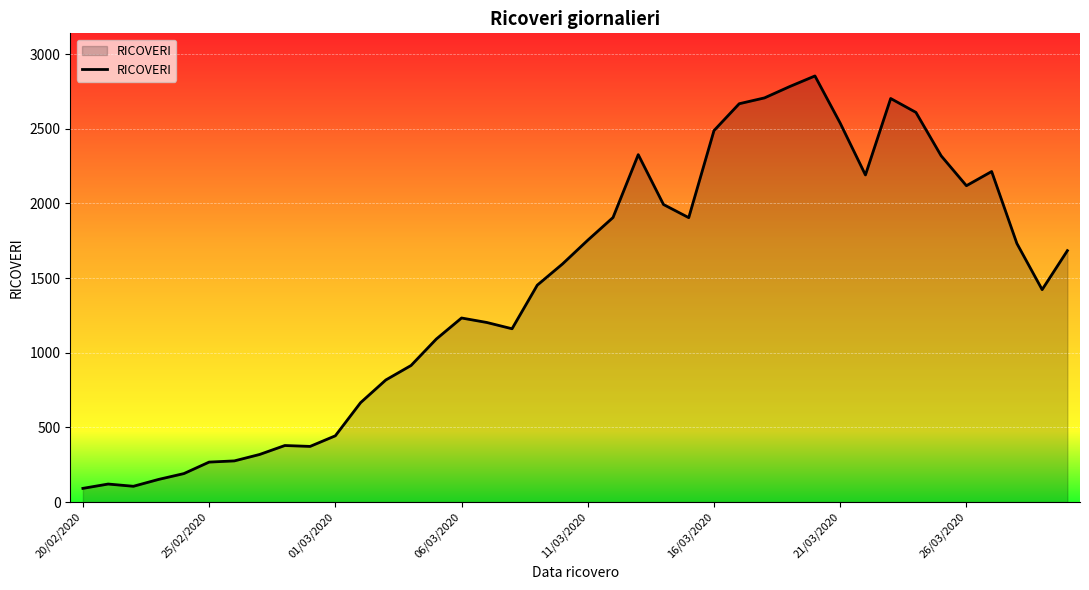

What is the difference between the maximum and minimum values?

2762